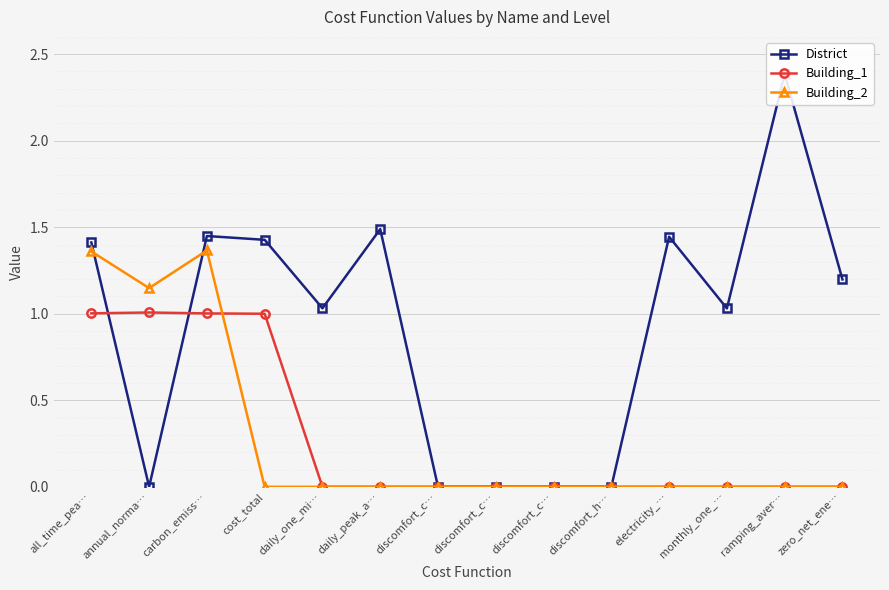

True or false: District has more than 0 points higher than both neighbors.

True